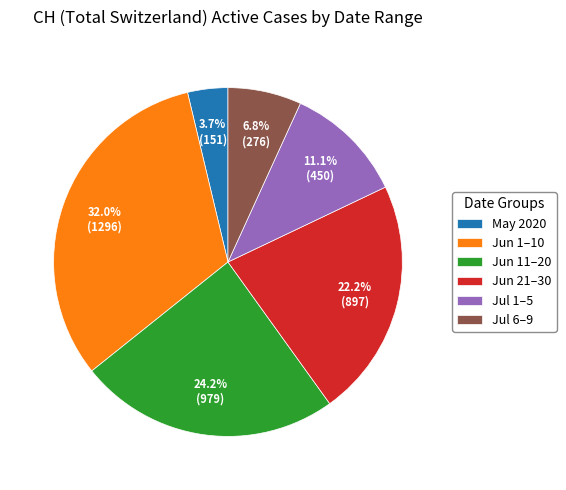

Count the number of slices in the pie.

6